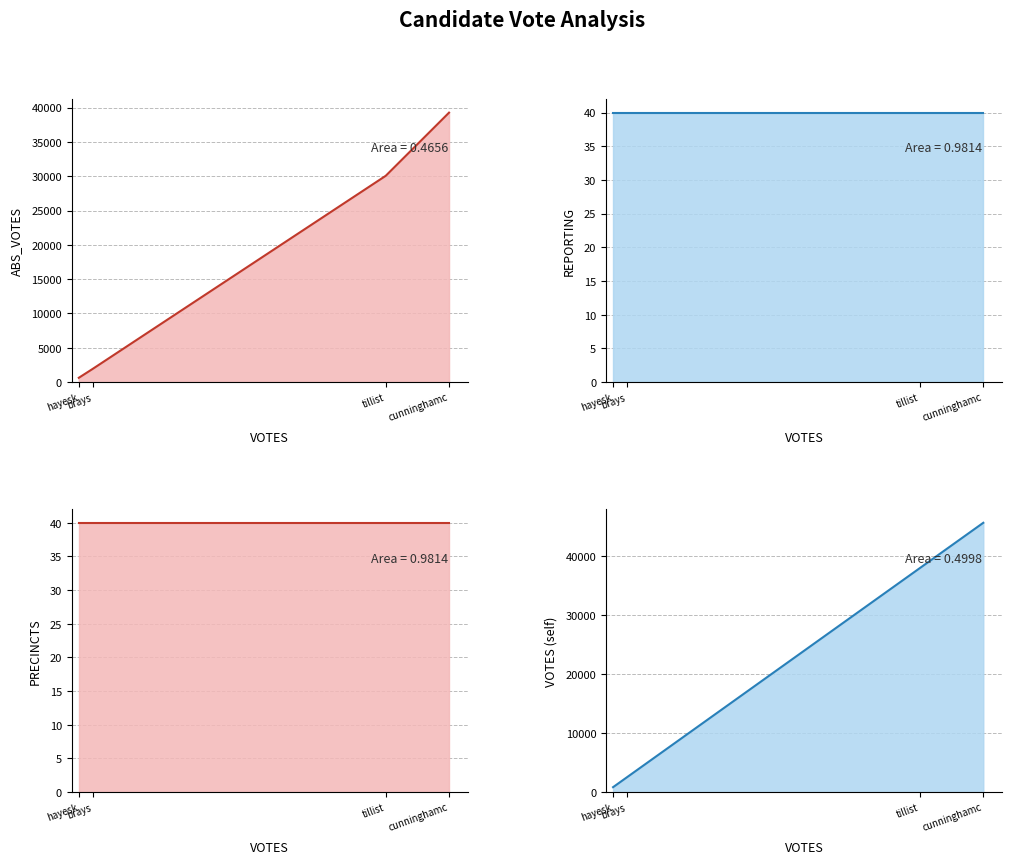

True or false: REPORTING and VOTES cross at least once.

False